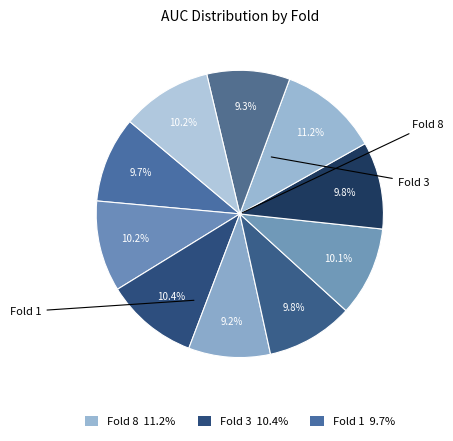

Count the number of slices in the pie.

10